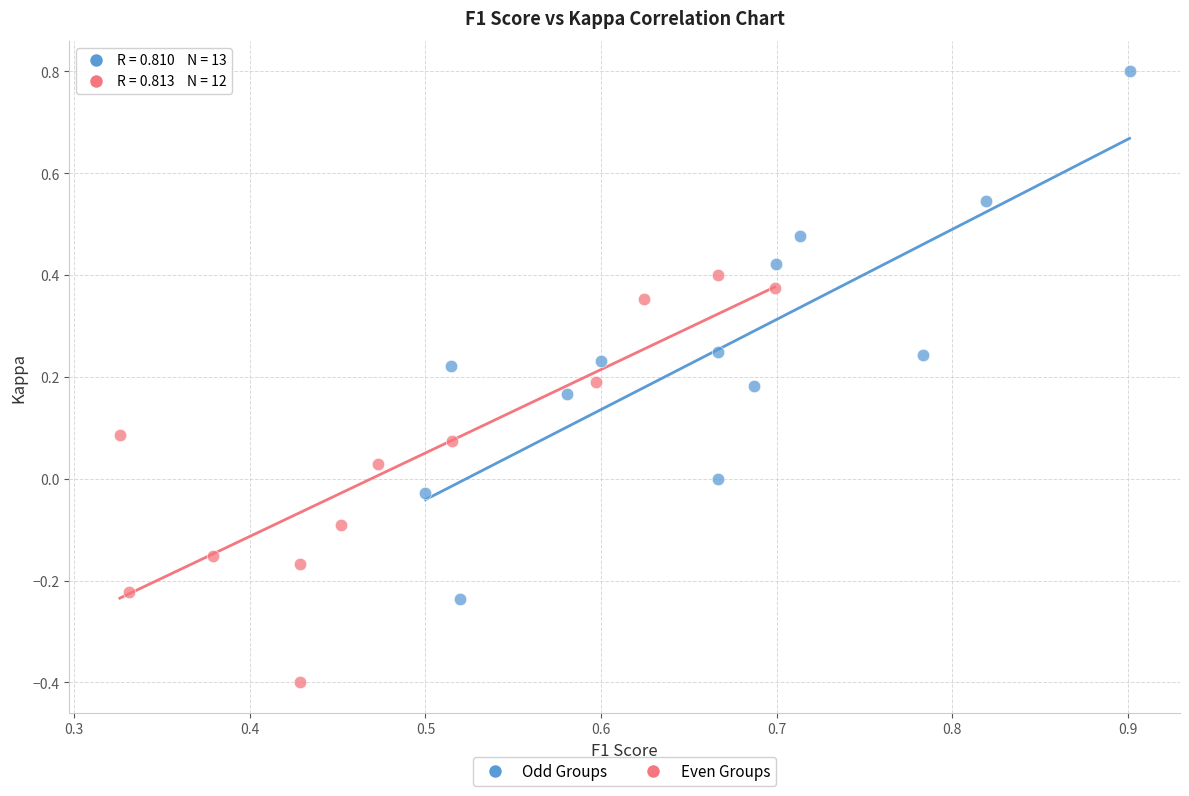

Which series reaches the minimum Y coordinate?

Even Groups